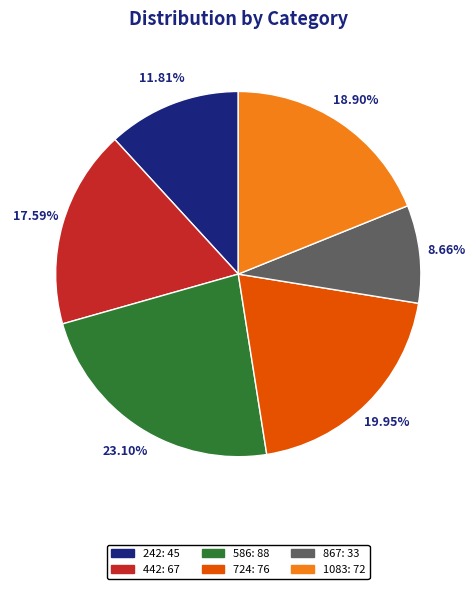

What portion of the pie excludes 586?

76.9%